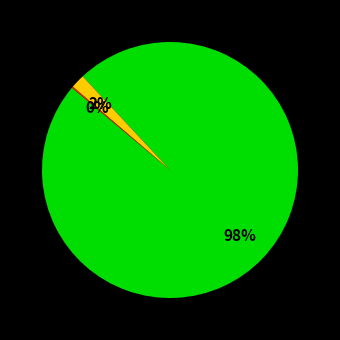

To the nearest percent, what is the difference between the largest and smallest slice percentages?

98%